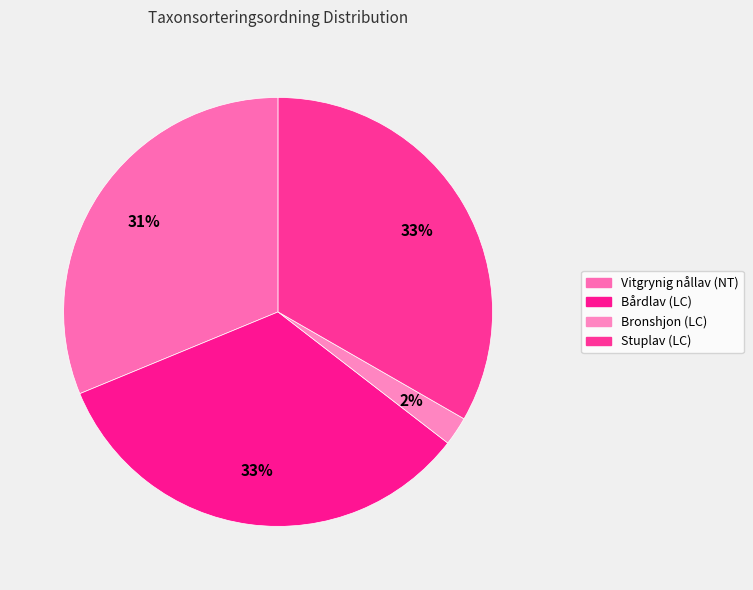

What percentage is NOT represented by Bårdlav (LC)?

66.7%